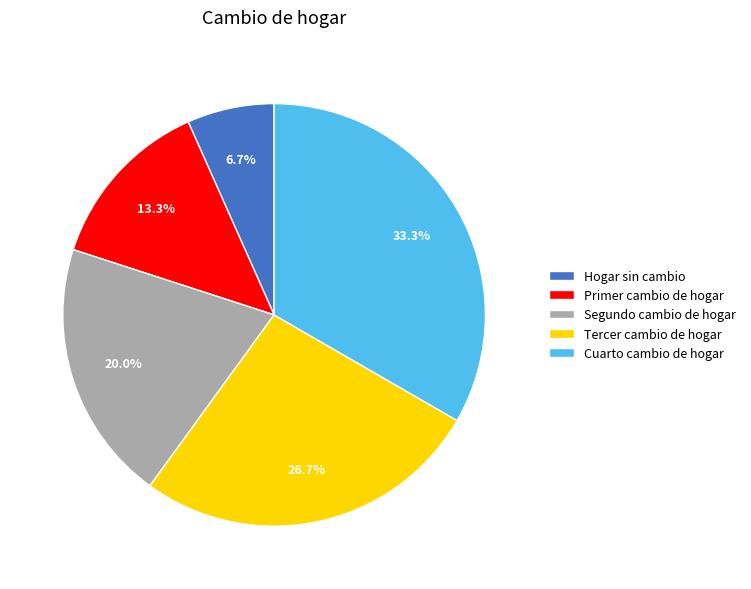

How many segments does this pie chart have?

5